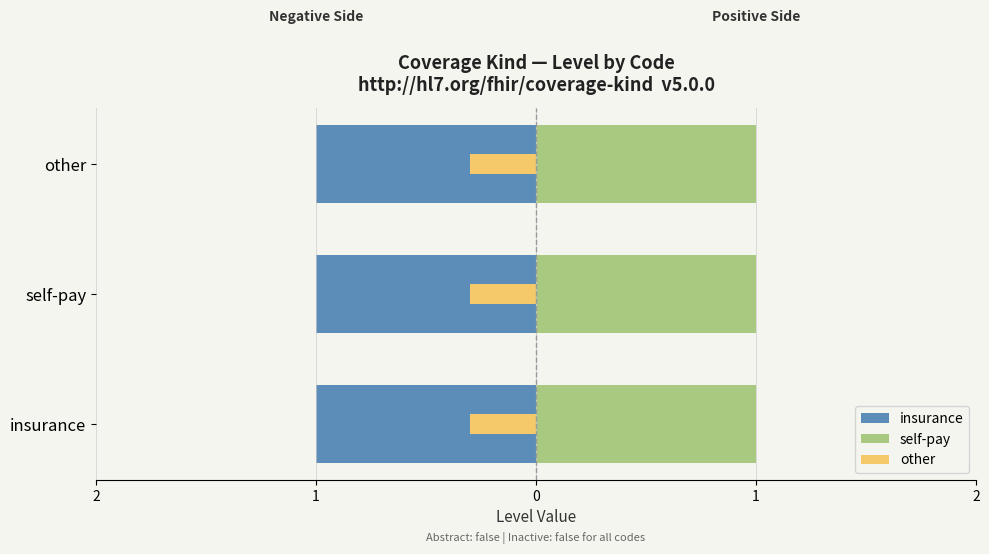

Which series has the largest range (max minus min)?

insurance